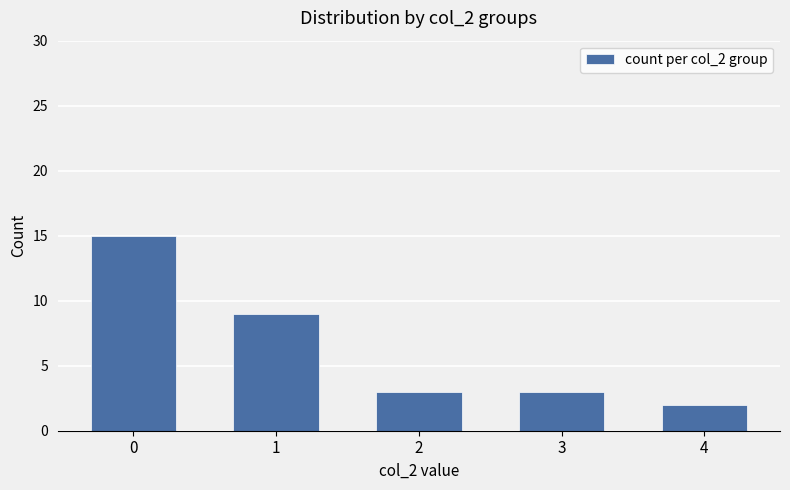

What is the difference between the second highest and minimum values?

7